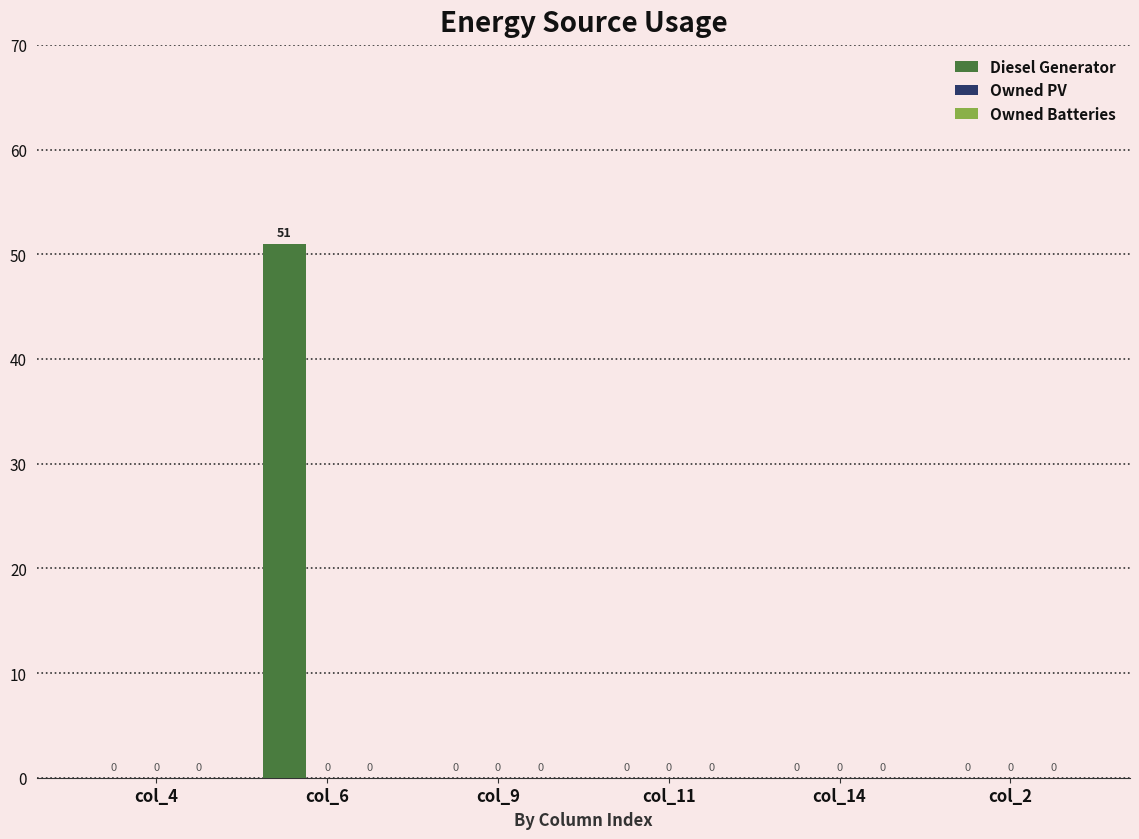

Which has a higher value, col_6 or col_14?

col_6